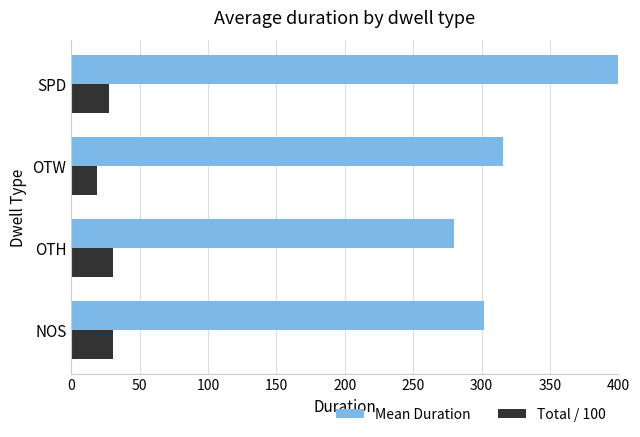

The value of Total / 100 at OTW is 11.5. True or false?

False